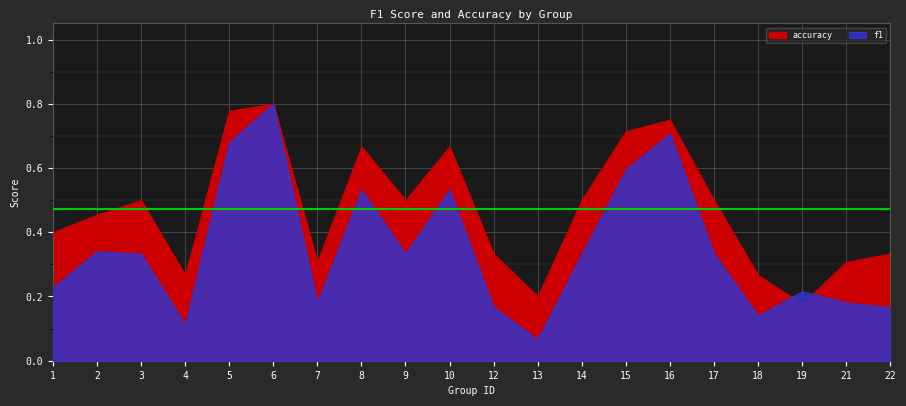

At which label does f1 reach its peak?

6